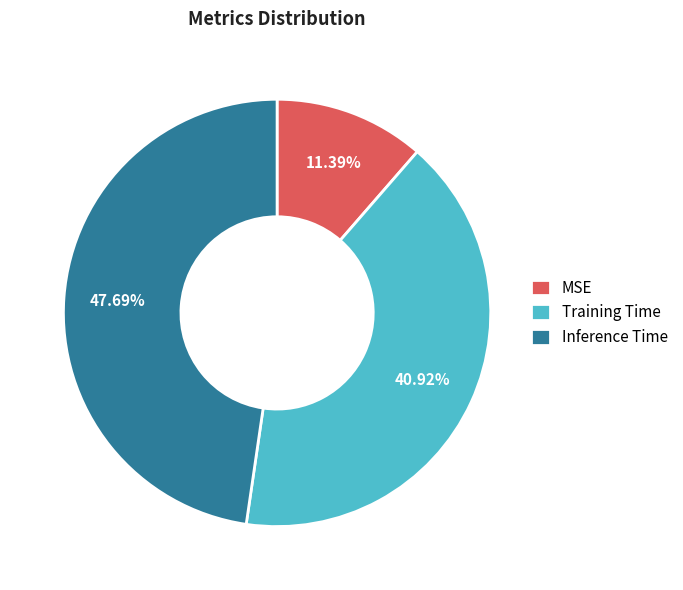

To the nearest percent, what portion does Inference Time represent?

48%